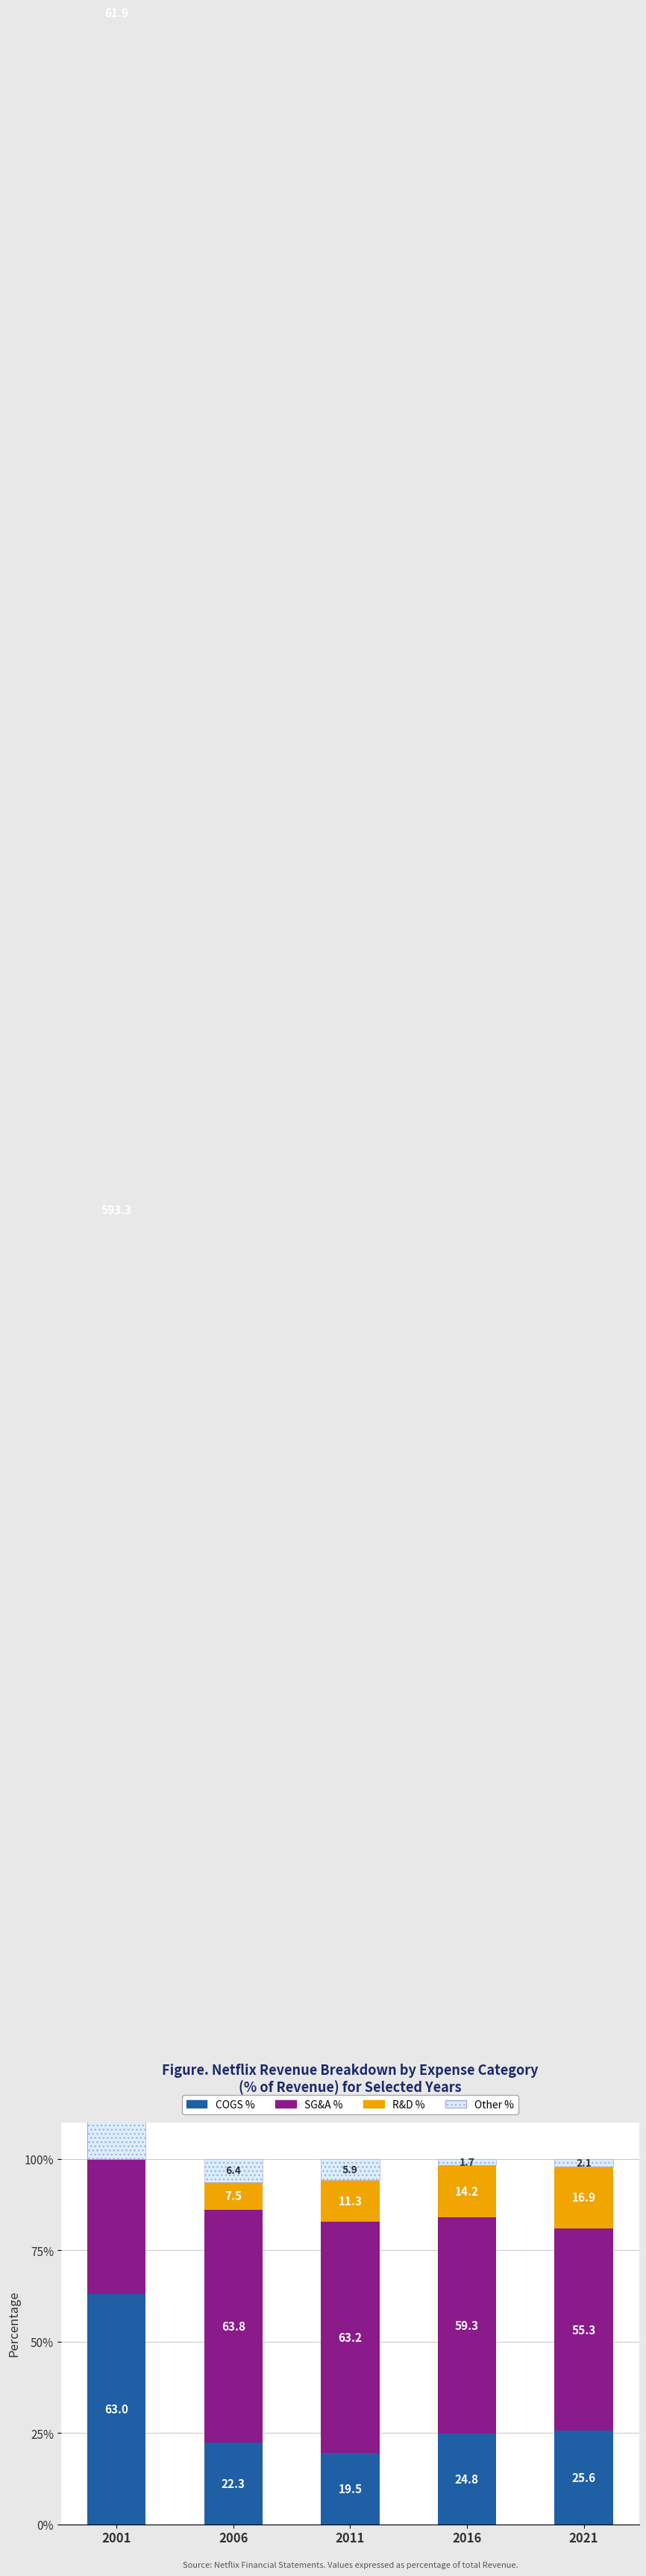

How many distinct data groups are displayed?

4